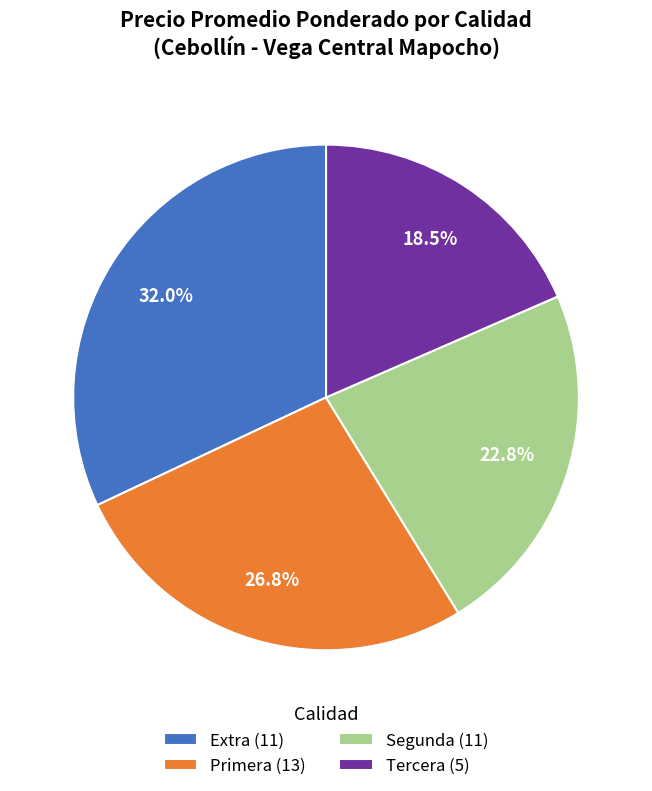

Is there any slice that represents more than half of the pie?

No